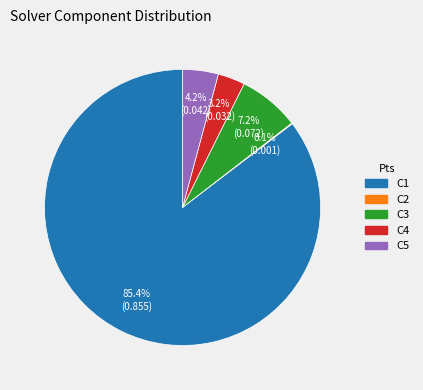

Which has a higher value, C1 or C3?

C1